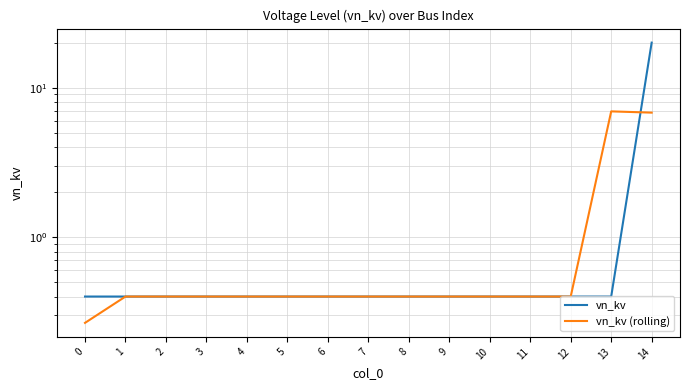

Is this an area chart (filled region under the line)?

No